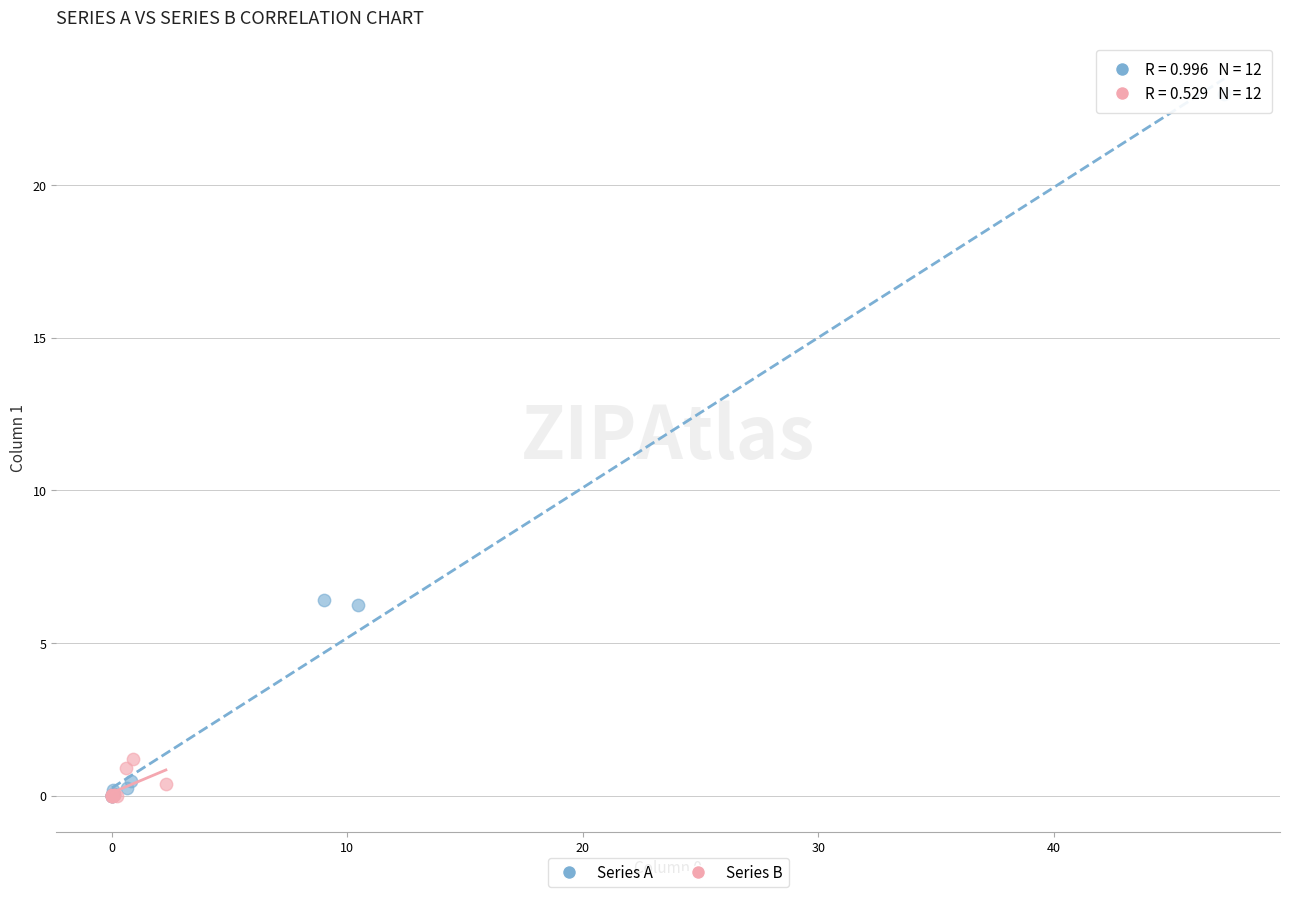

Which series has the largest Y range (max minus min)?

Series A